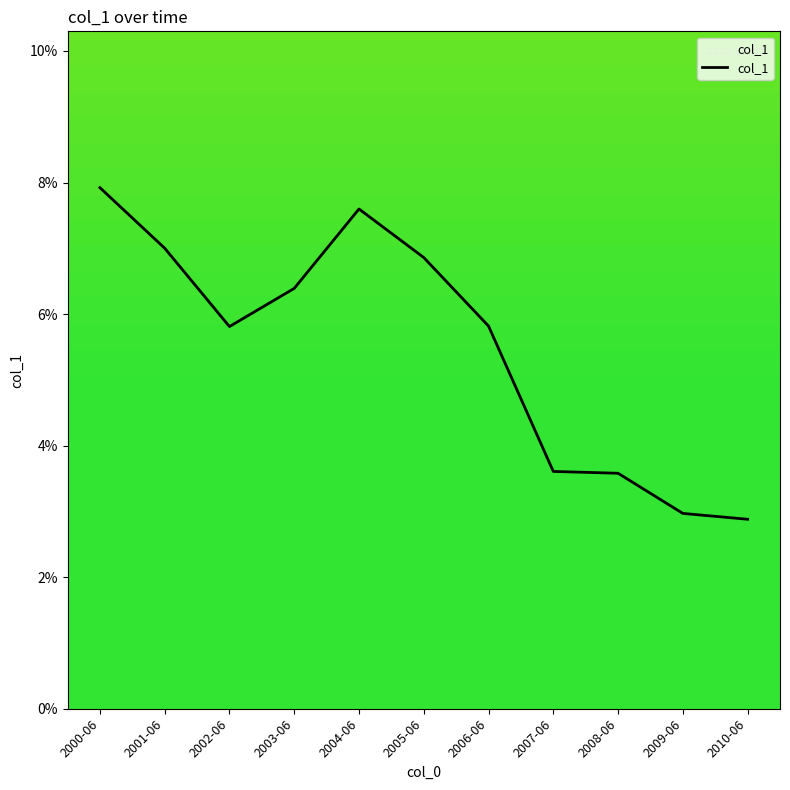

Read the value at 2002-06.

0.1